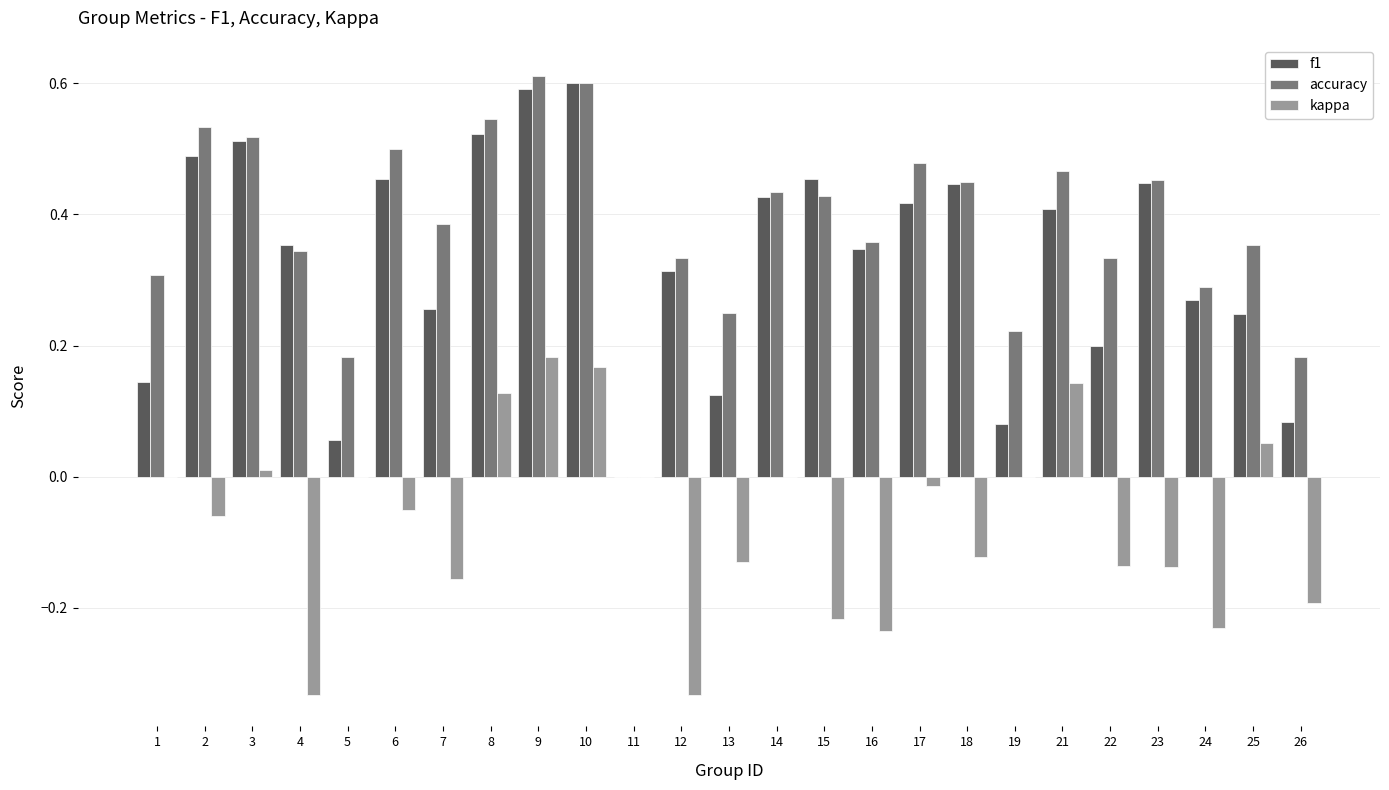

What is the sum of the accuracy values at 8 and 1?

0.9